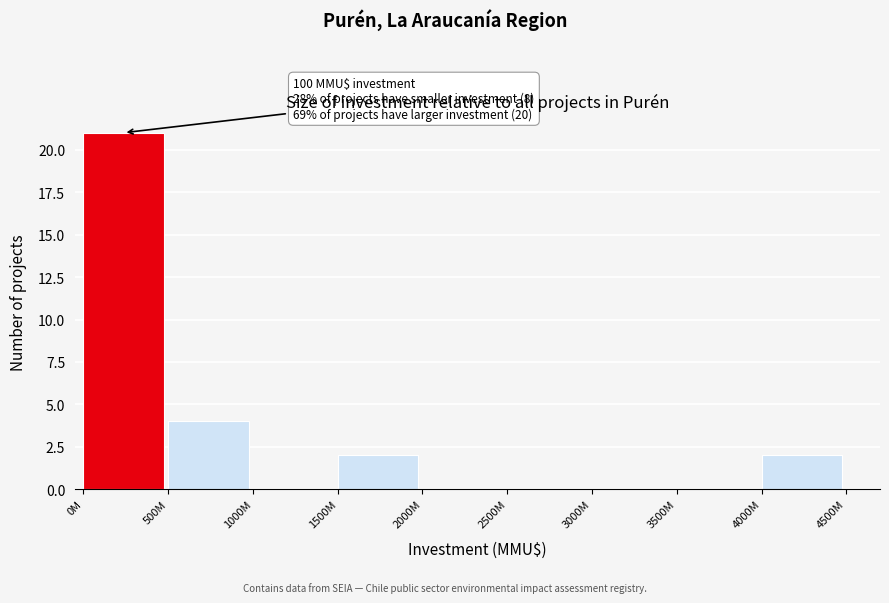

Reading left to right, what are all the values shown in this chart?

0M=21	500M=4	1000M=0	1500M=2	2000M=0	2500M=0	3000M=0	3500M=0	4000M=2